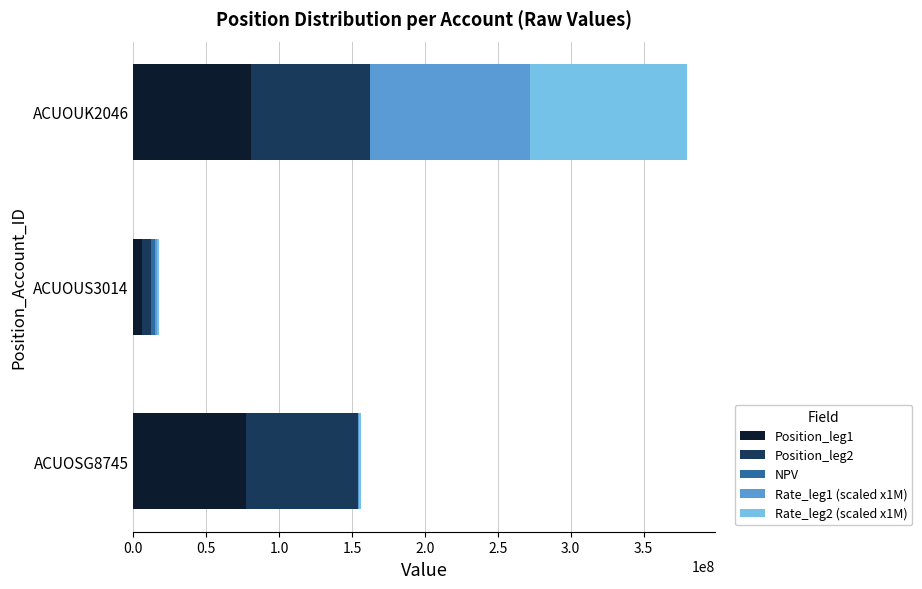

At which category is the sum across all series the highest?

ACUOUK2046